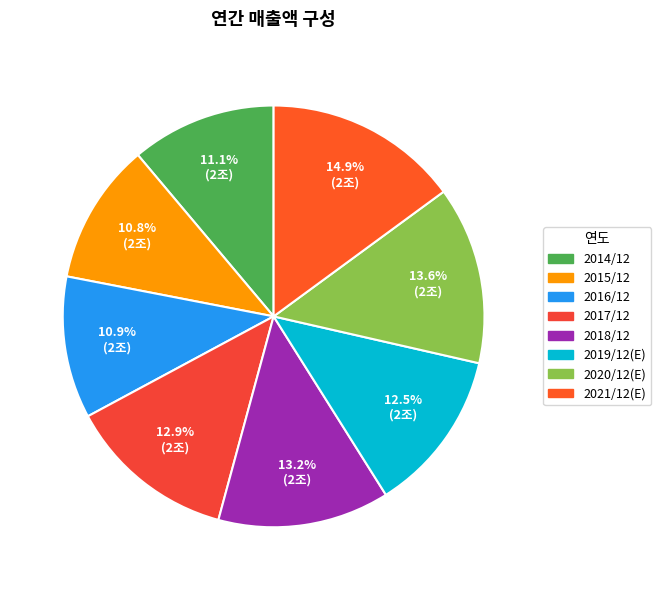

Combined, what portion of the pie is 2016/12 and 2019/12(E)?

23.4%